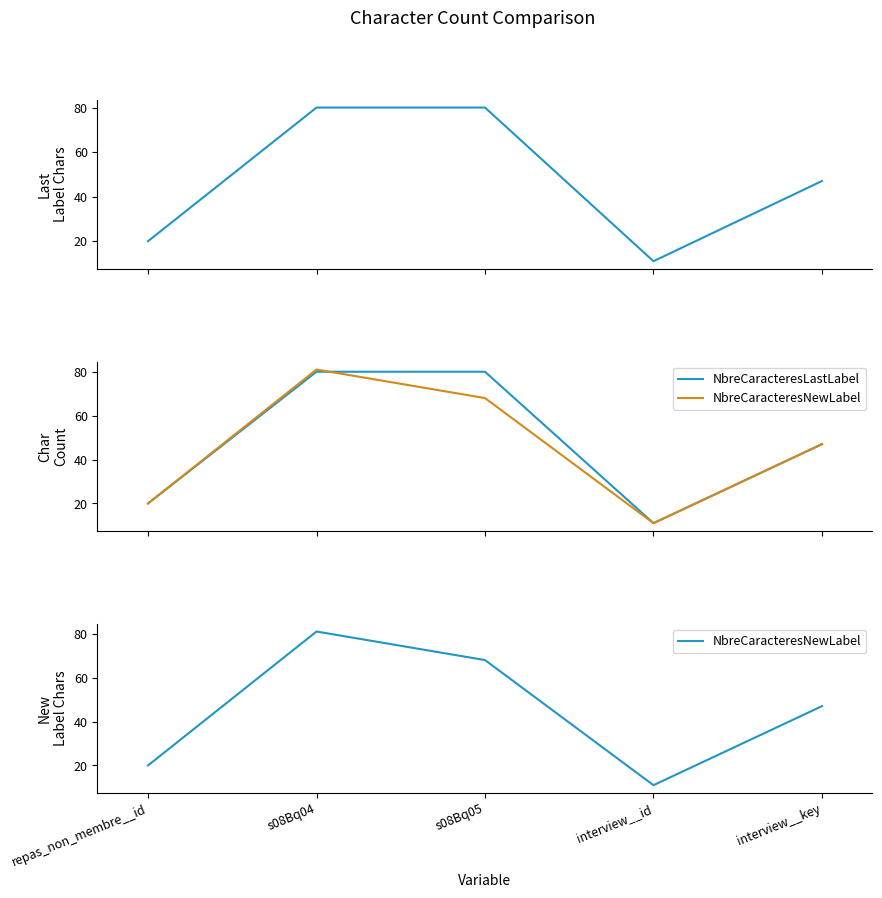

At which category is the sum across all series the highest?

s08Bq04